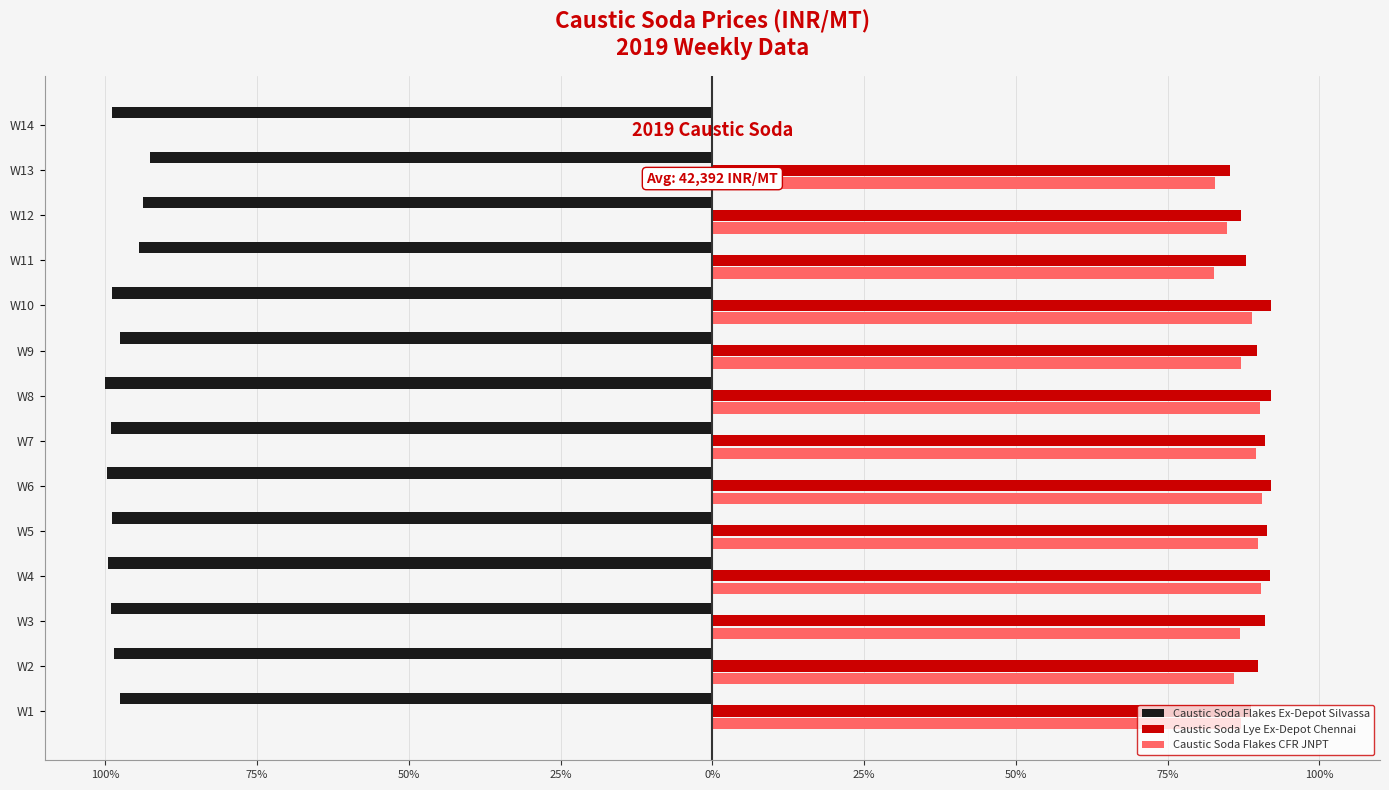

What are all the series names shown in the legend?

Caustic Soda Flakes Ex-Depot Silvassa, Caustic Soda Lye Ex-Depot Chennai, Caustic Soda Flakes CFR JNPT